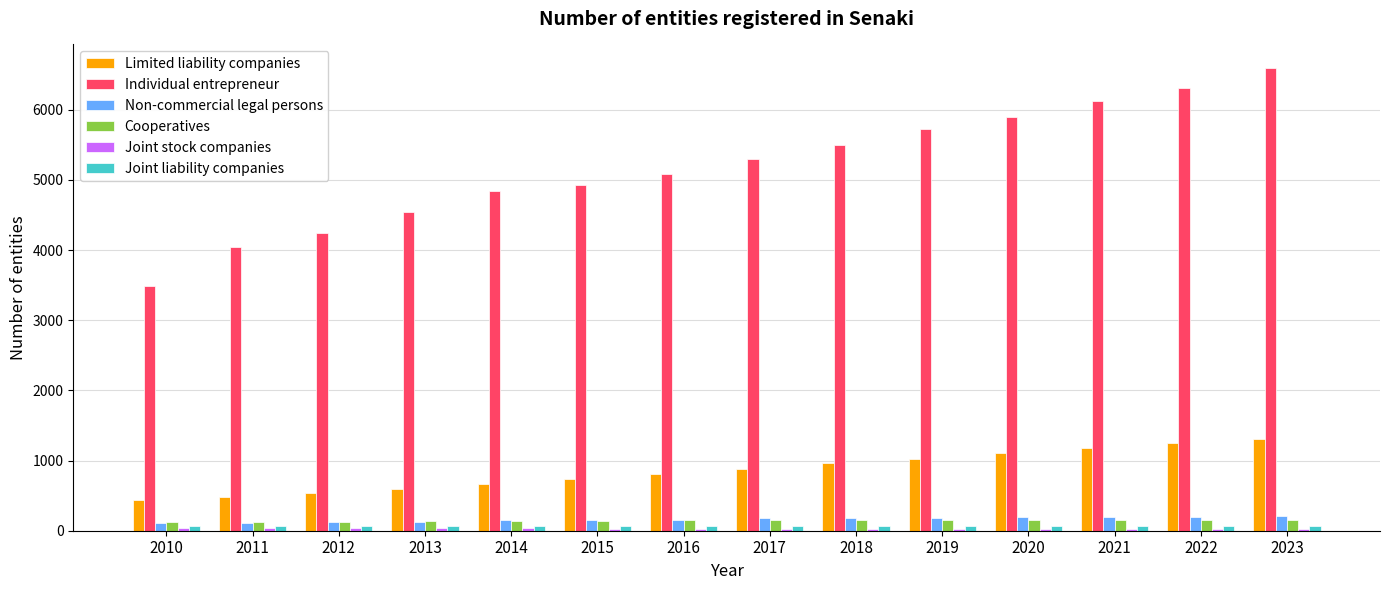

Which series has the largest total across all categories?

Individual entrepreneur